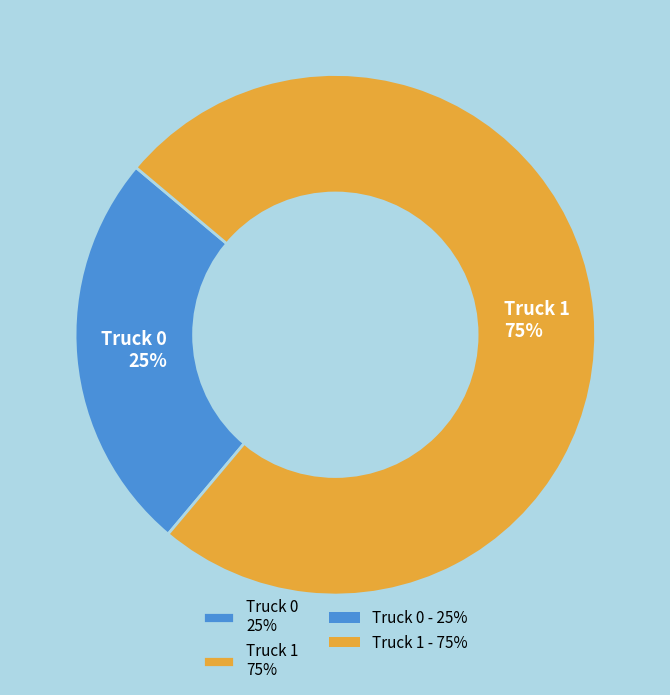

Which slice is the smallest?

Truck 0